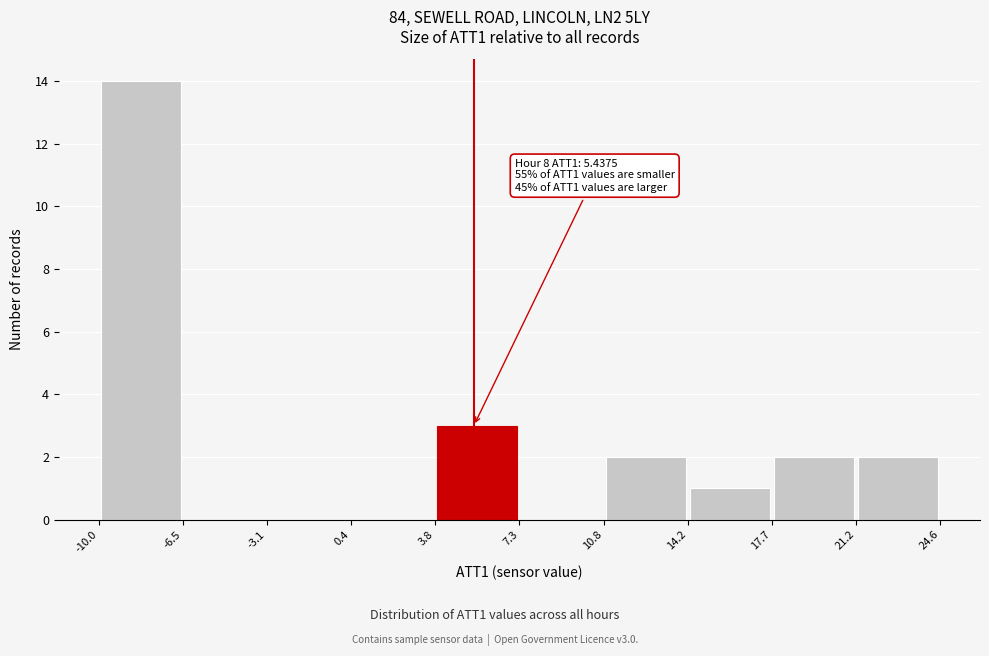

Over which range of the x-axis is the bar tallest?

-10.0 to -6.5